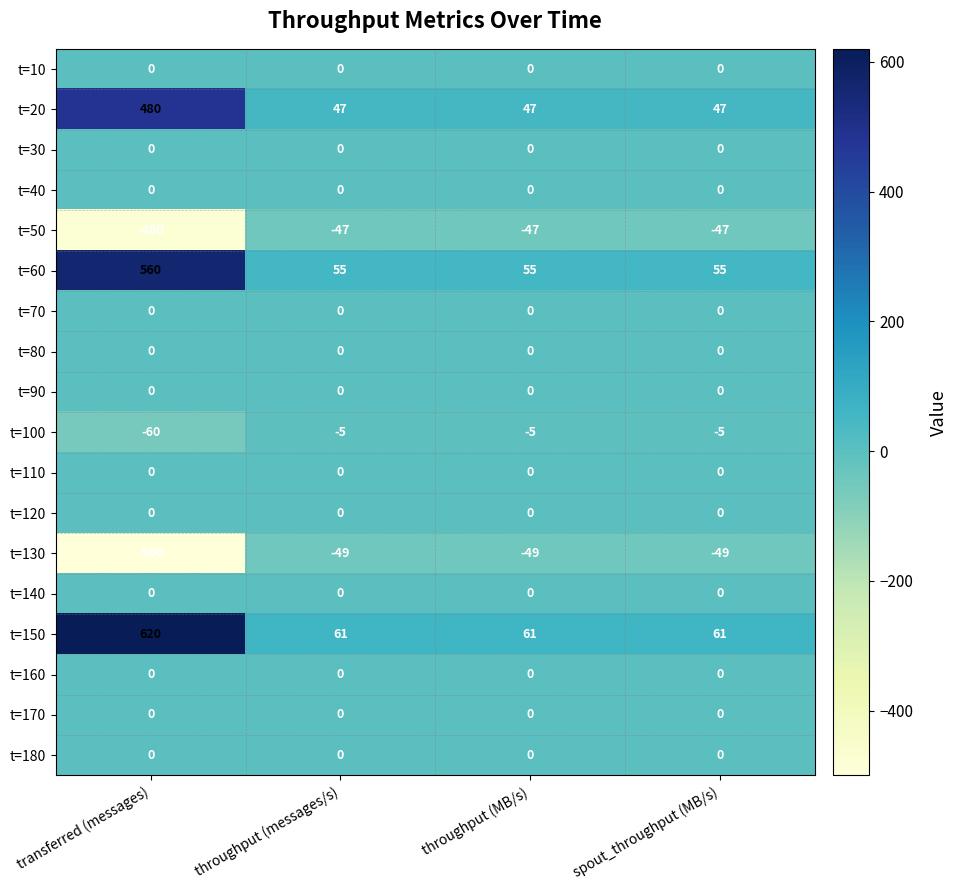

What is the maximum value shown in the chart?

620